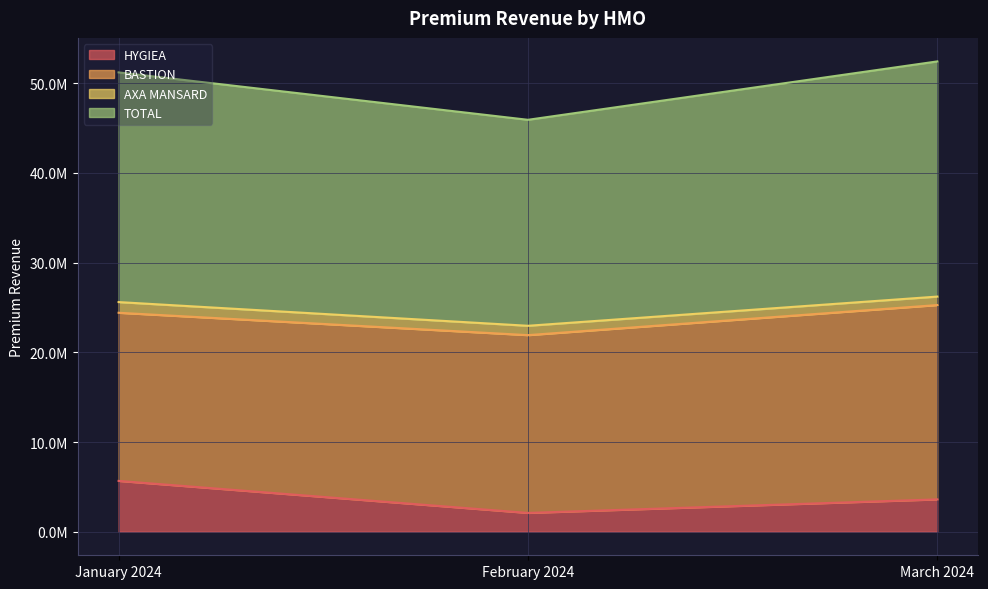

What is the difference between the TOTAL values at March 2024 and February 2024?

3255135